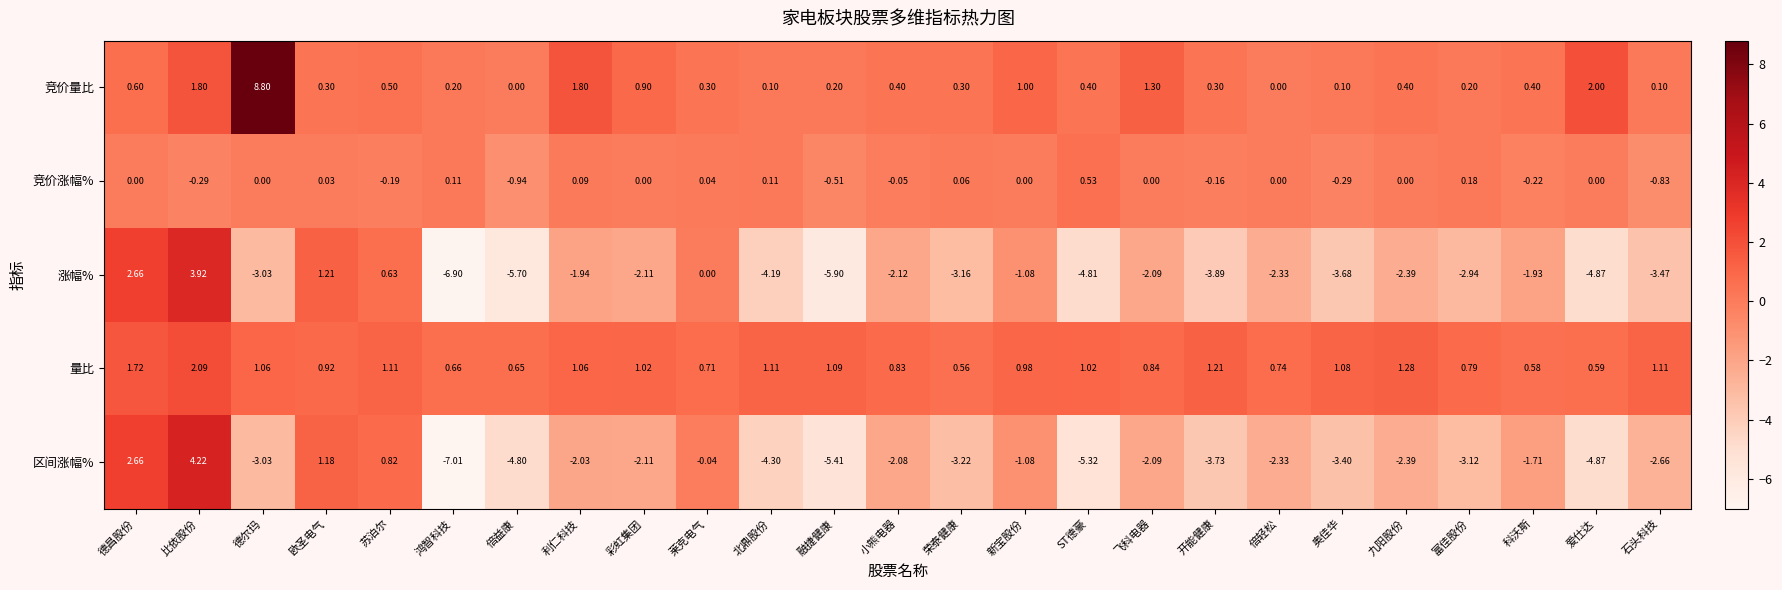

At which category is the sum across all series the highest?

比依股份